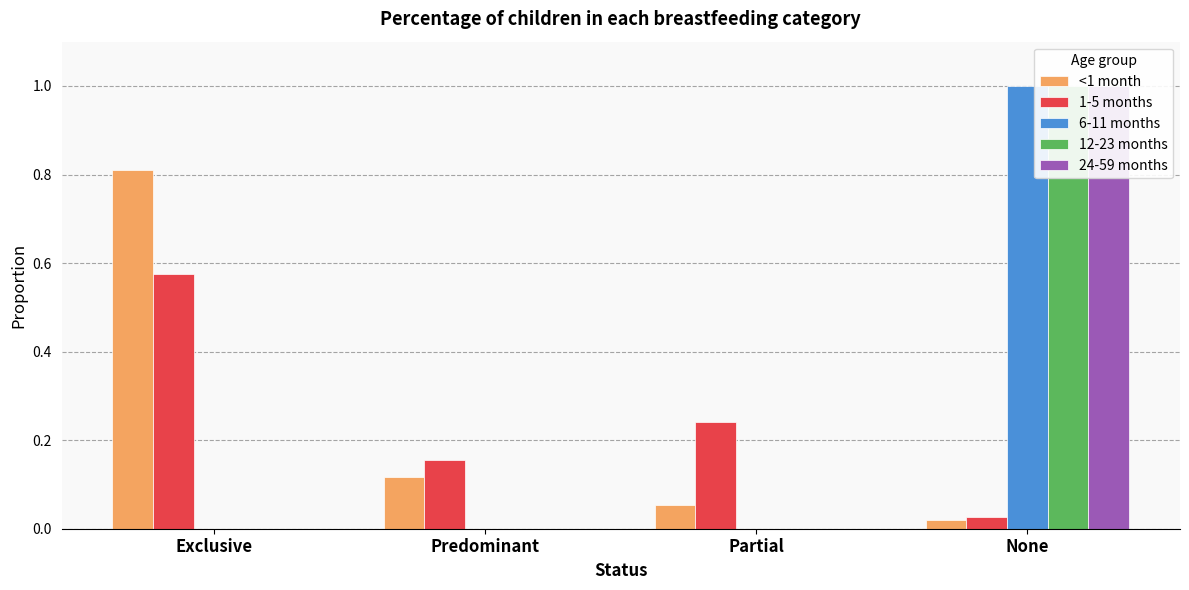

Are the bars grouped side by side (vs. stacked)?

Yes